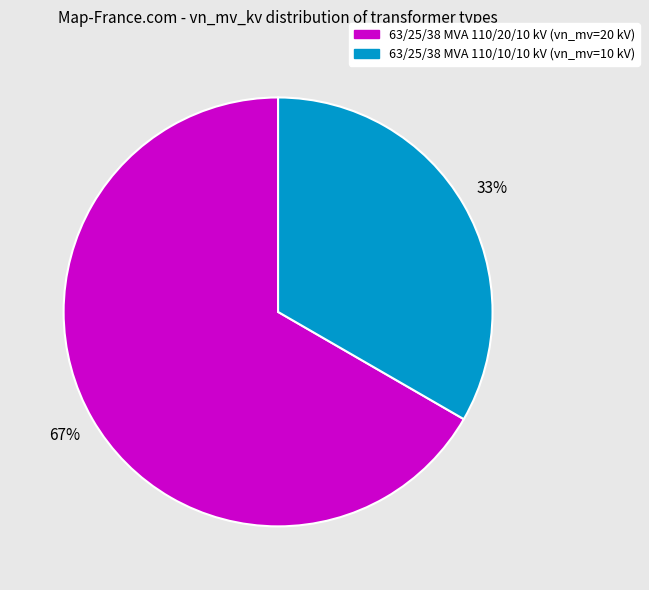

To the nearest percent, what is the average slice percentage?

50%